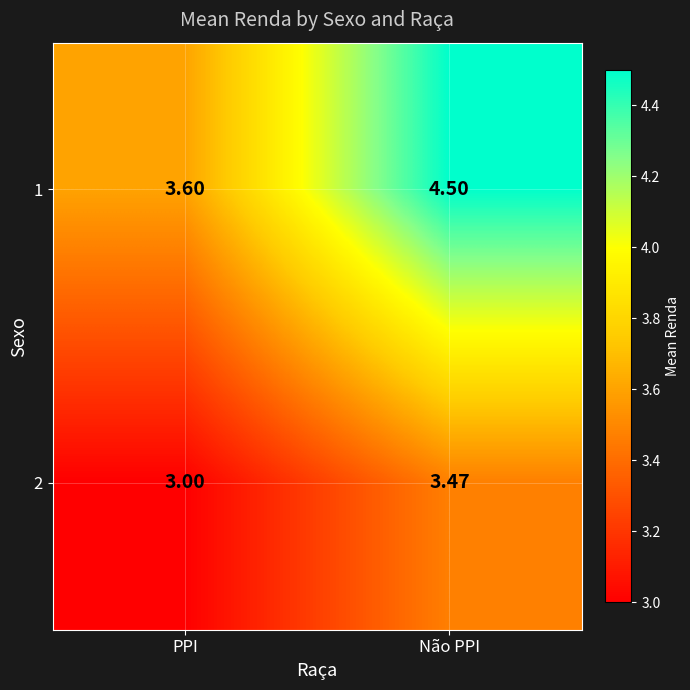

List the labels in order of 1 value, smallest first.

PPI, Não PPI